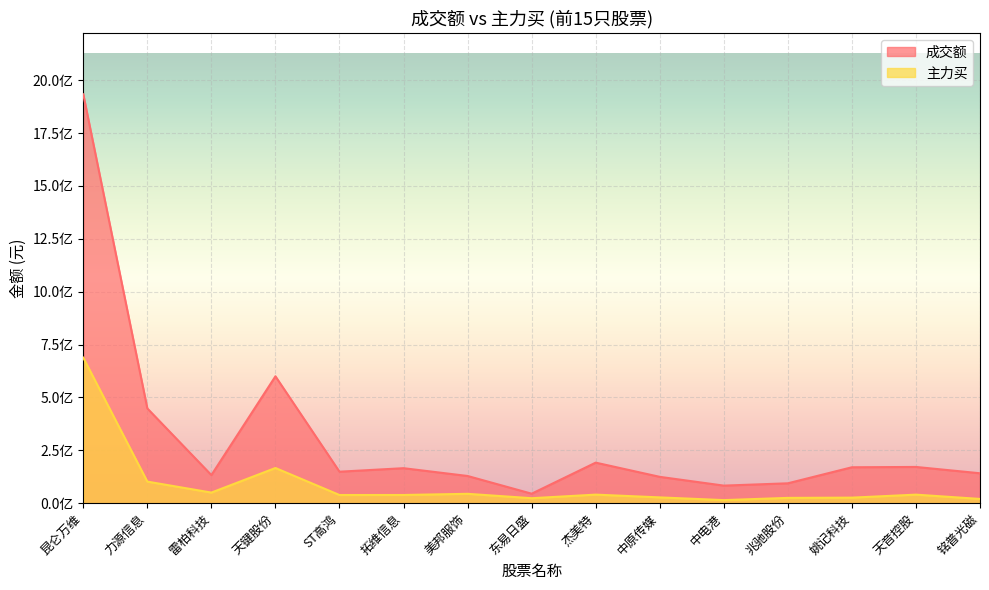

Which series has the widest spread of values?

成交额